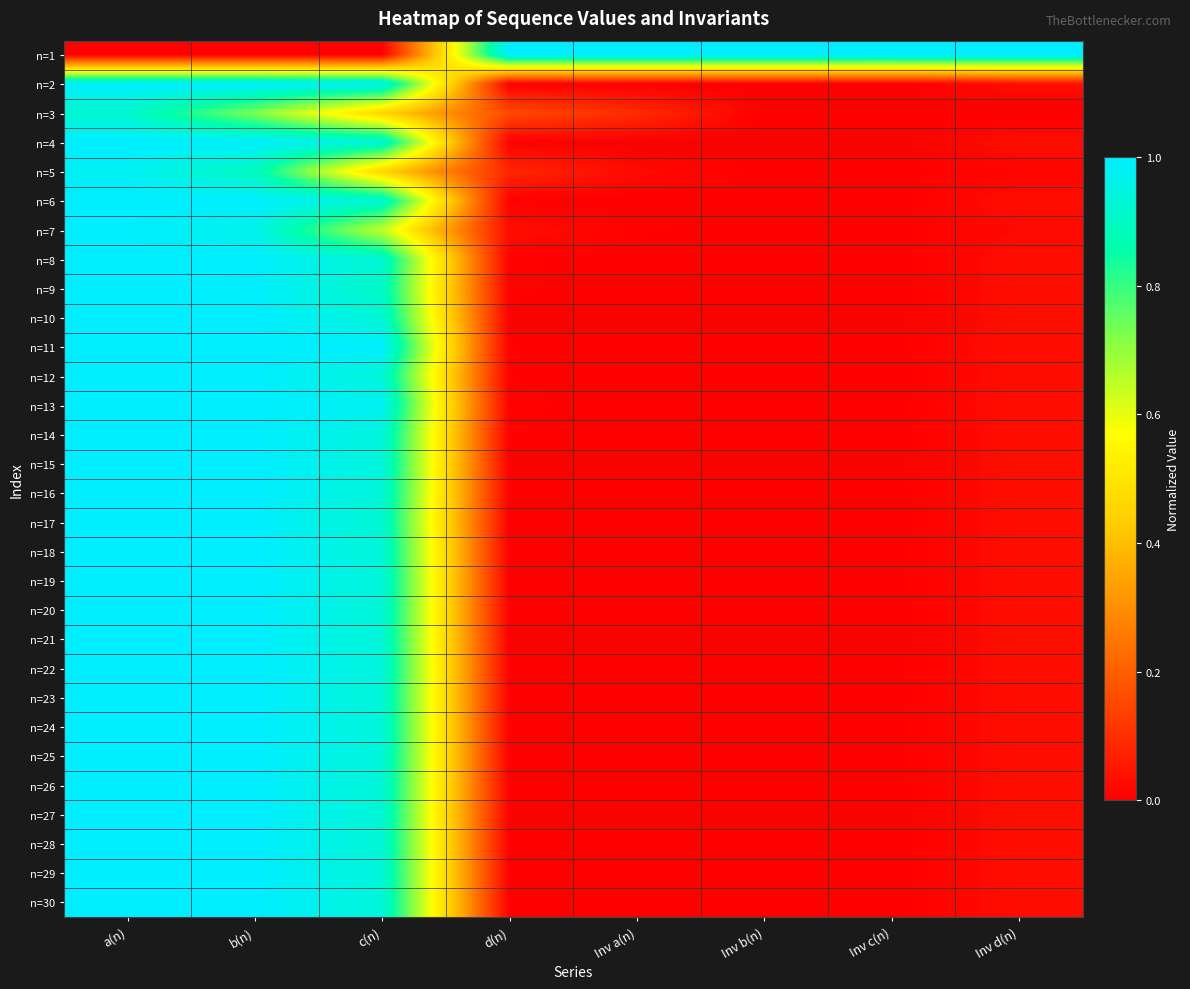

What is the spread (max minus min) of values at Inv d(n)?

1.0